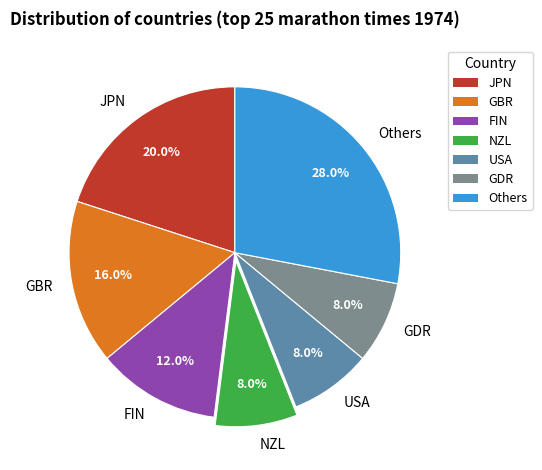

How much of the chart is everything except GDR?

92.0%